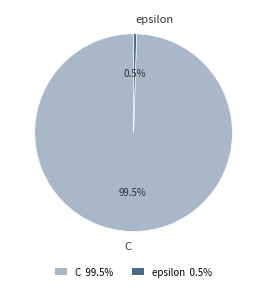

Is C the majority of the pie?

Yes